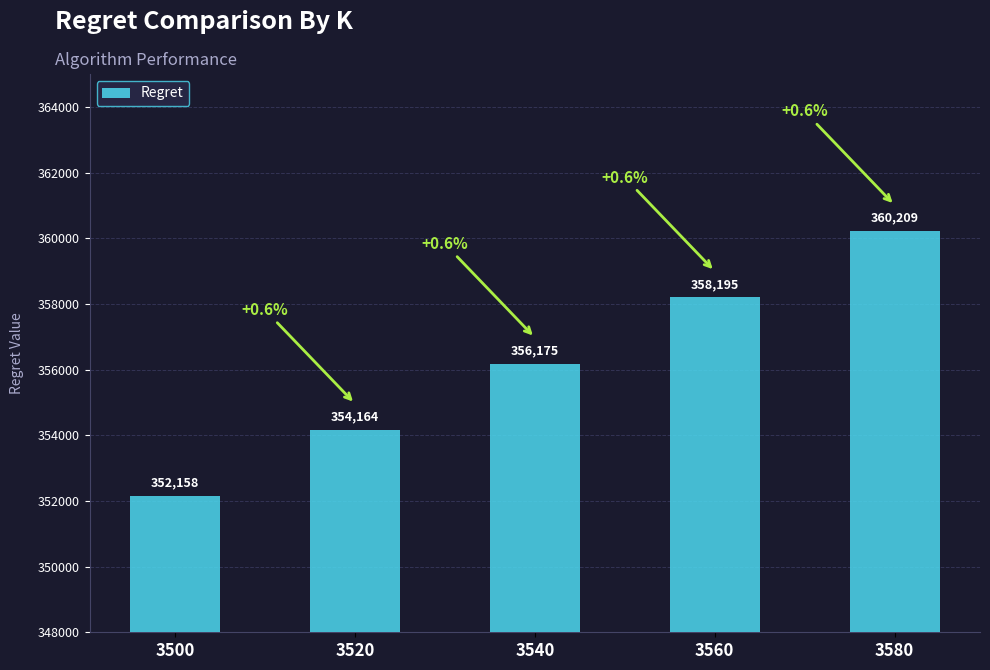

Reading right to left, extract all data points from this chart.

360208.7	358195.3	356175.2	354163.7	352158.0